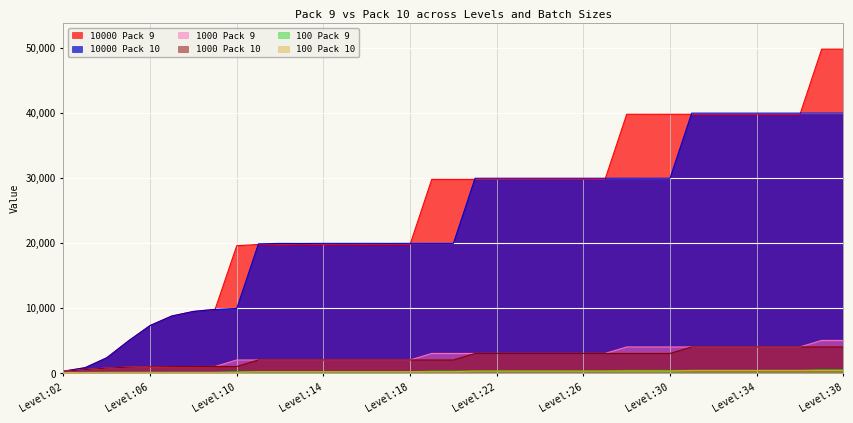

True or false: 100 Pack 10 has a value of 110 at Level:20.

False